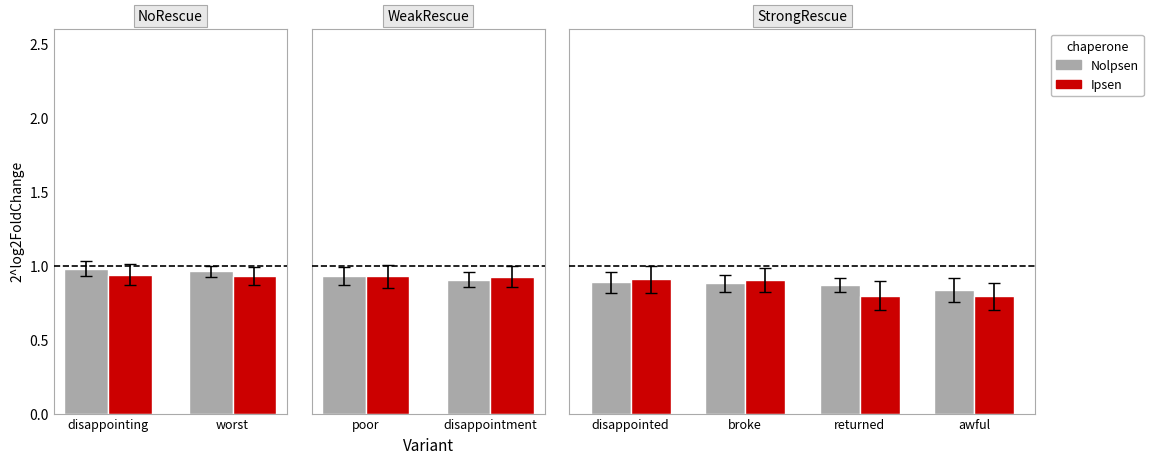

Is it true that Nolpsen equals 1.2 at broke?

False